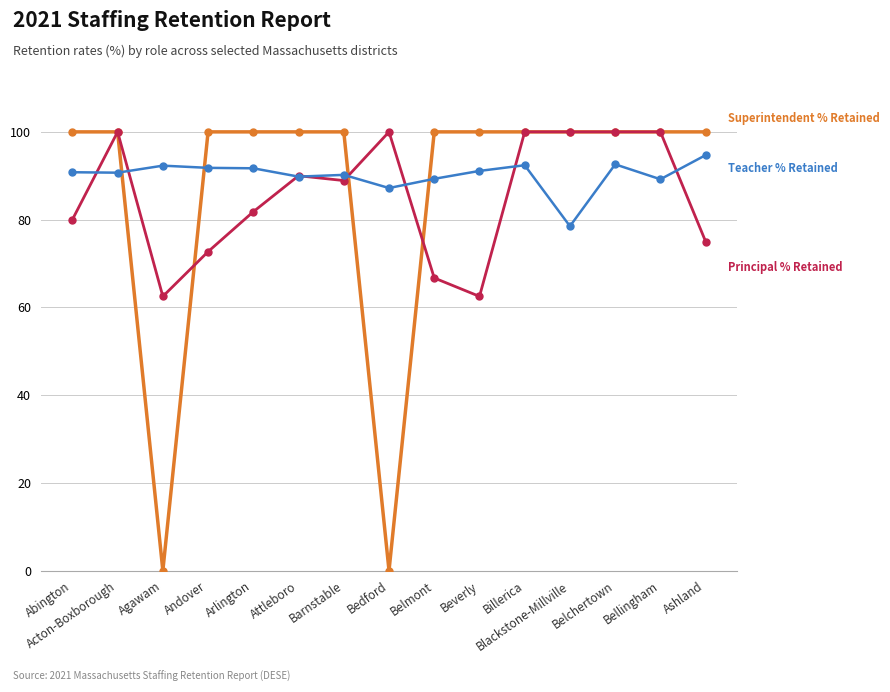

What is the maximum value shown in the chart?

100.0